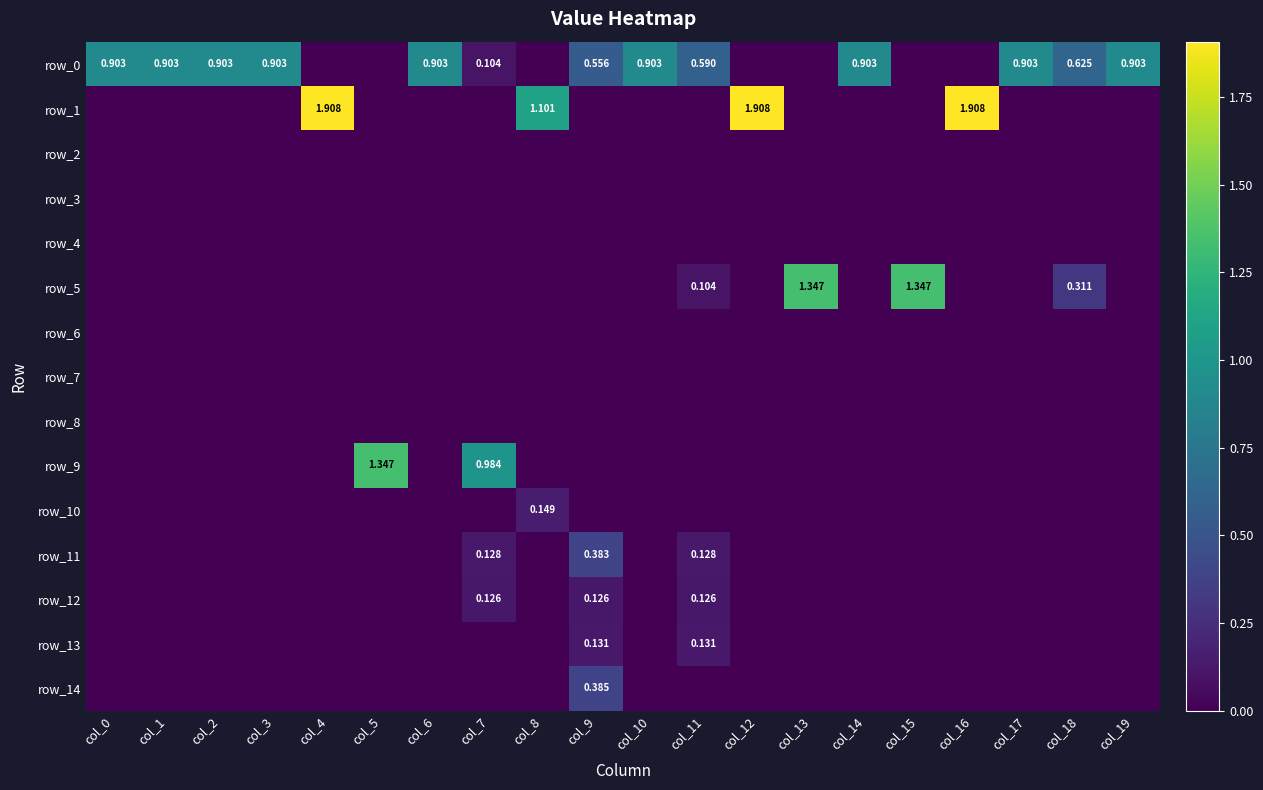

What is the difference between the row_12 values at col_11 and col_10?

0.1